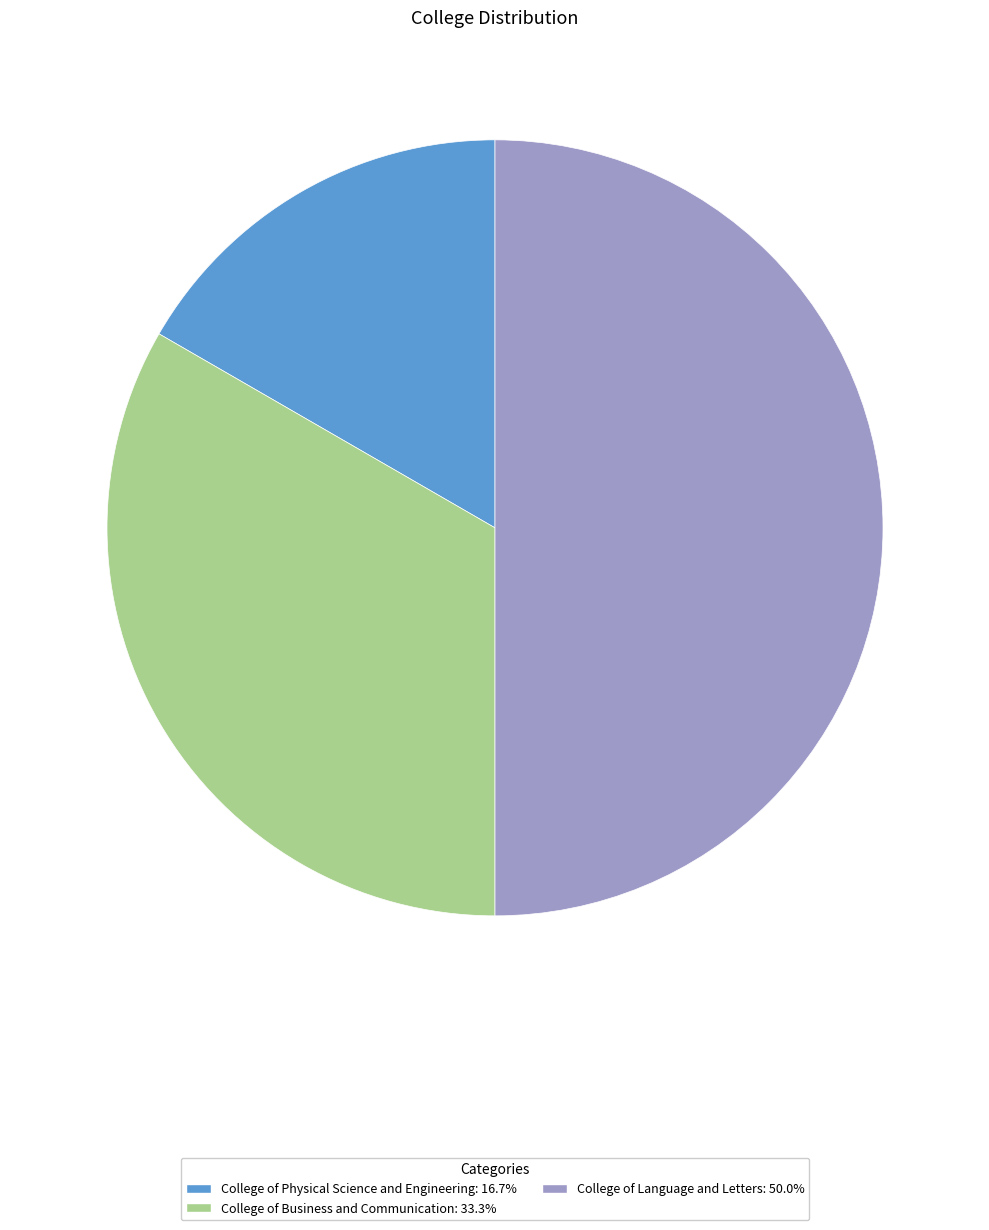

Count the number of slices in the pie.

3